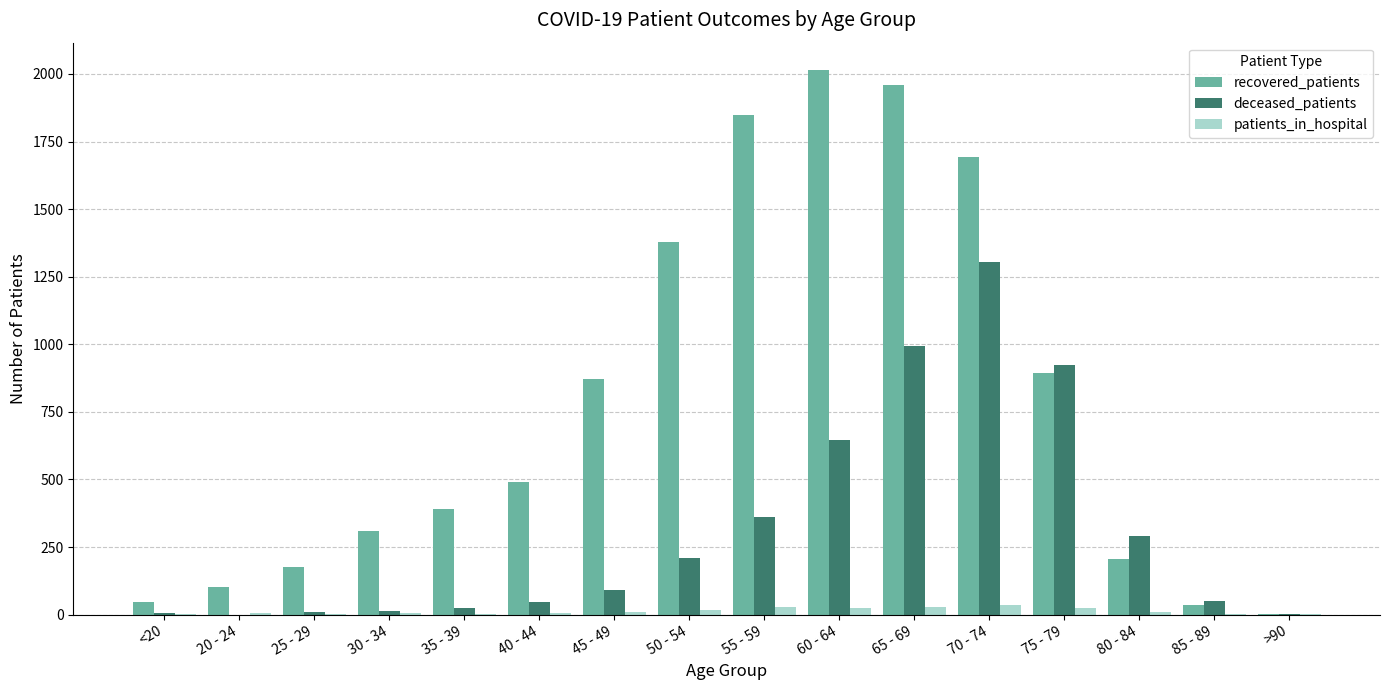

What is the average value of the recovered_patients series?

777